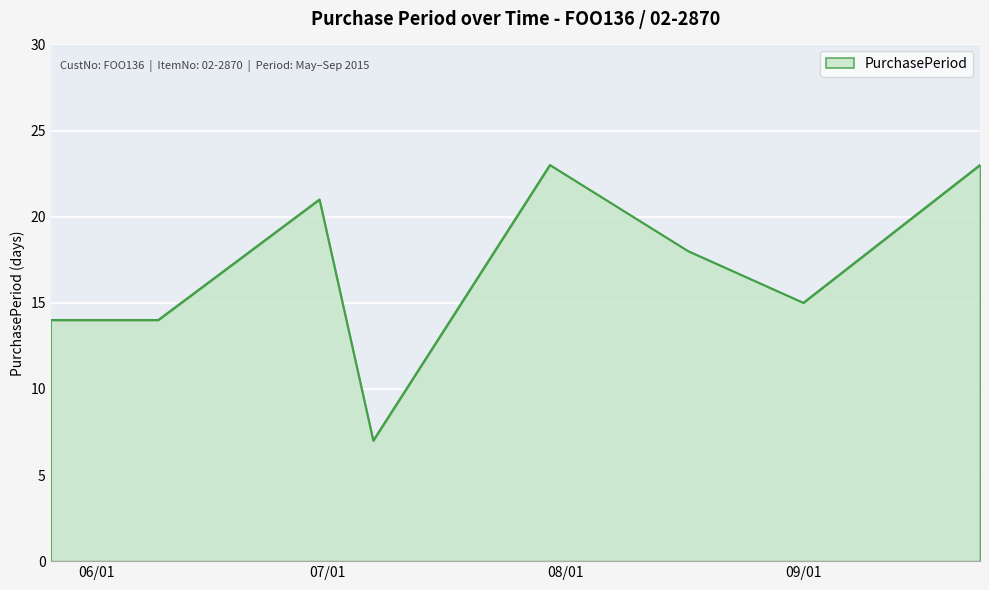

What is the difference between the second highest and minimum values?

16